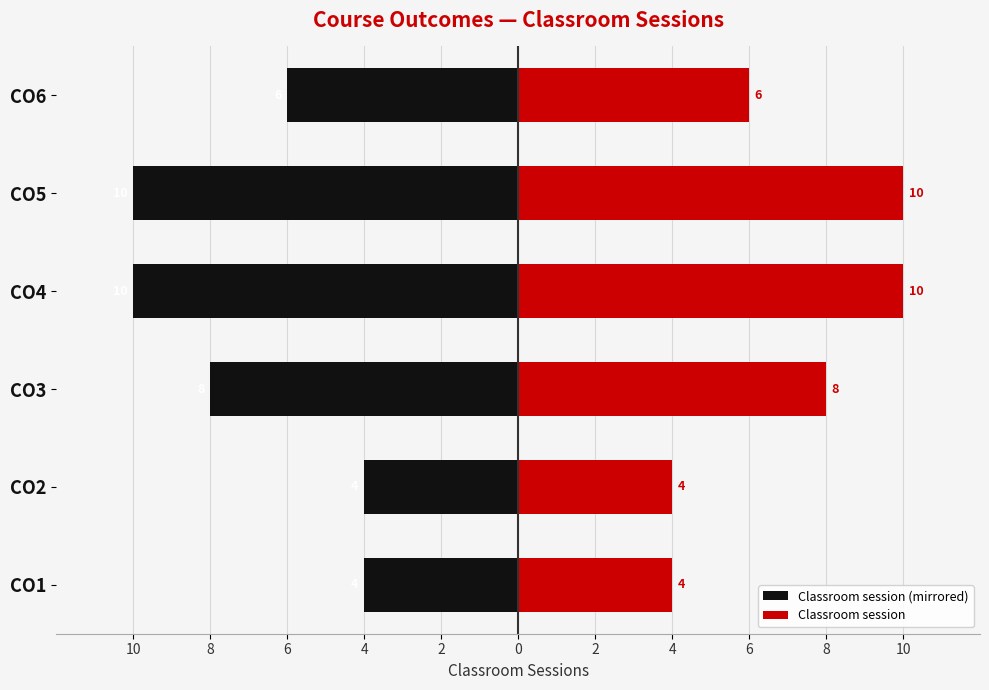

Is it true that Classroom session (mirrored) equals -6 at CO6?

True